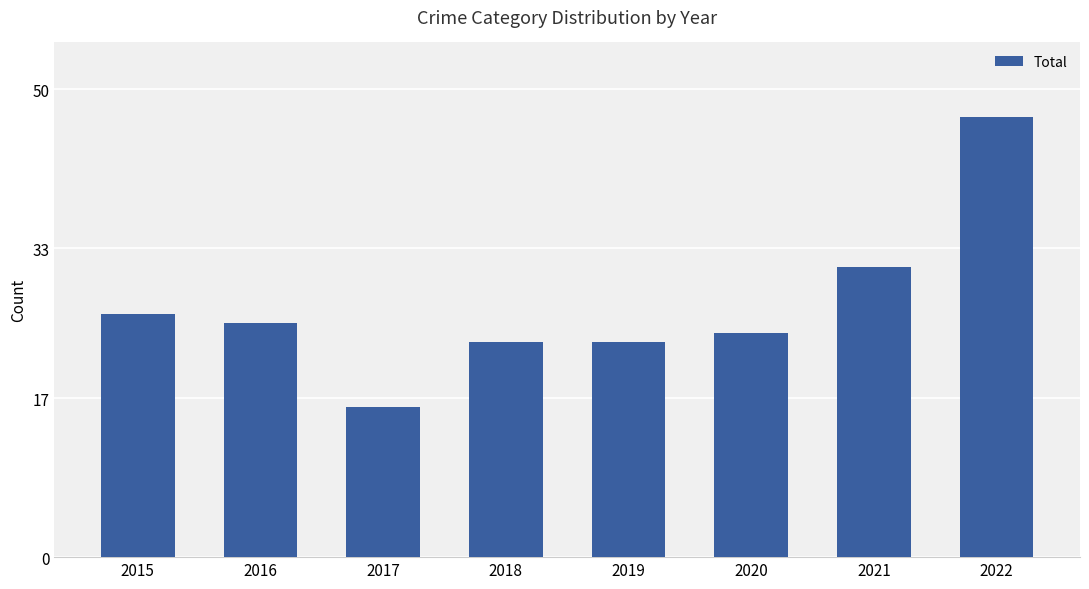

The chart shows a value of 31 at 2021. True or false?

True